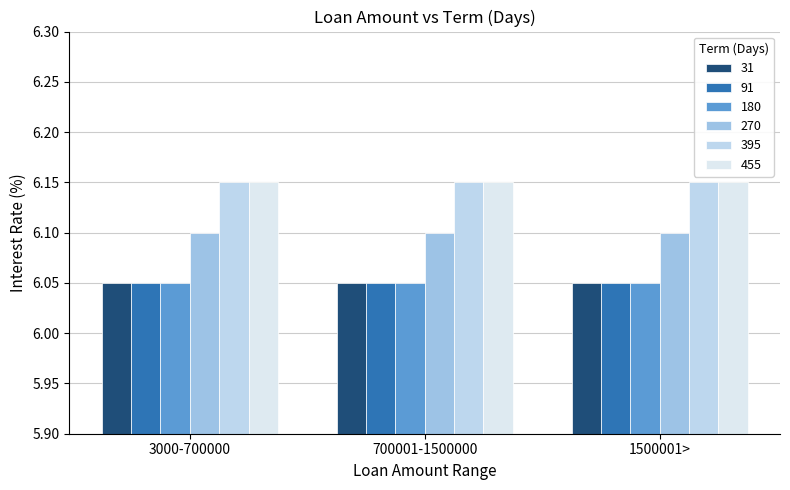

Count the number of data series in this chart.

6